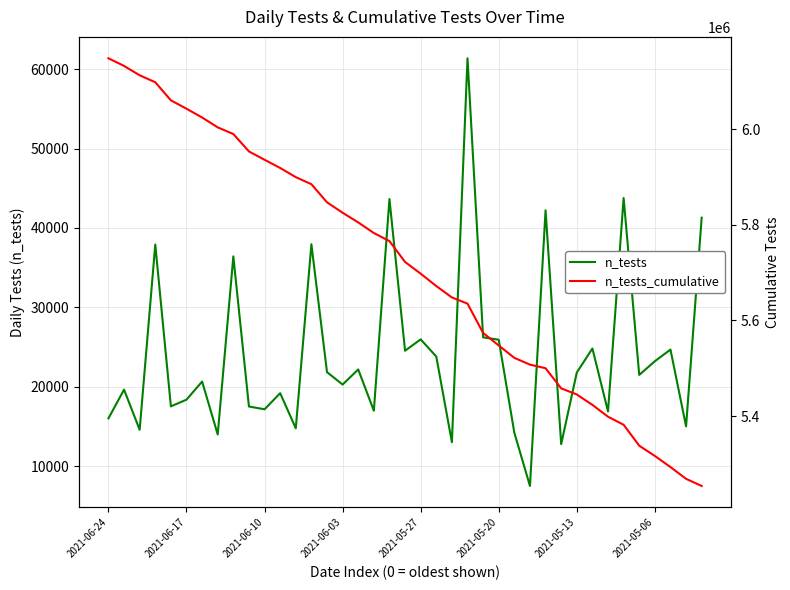

The value of n_tests at 2021-06-10 is 8967. True or false?

False